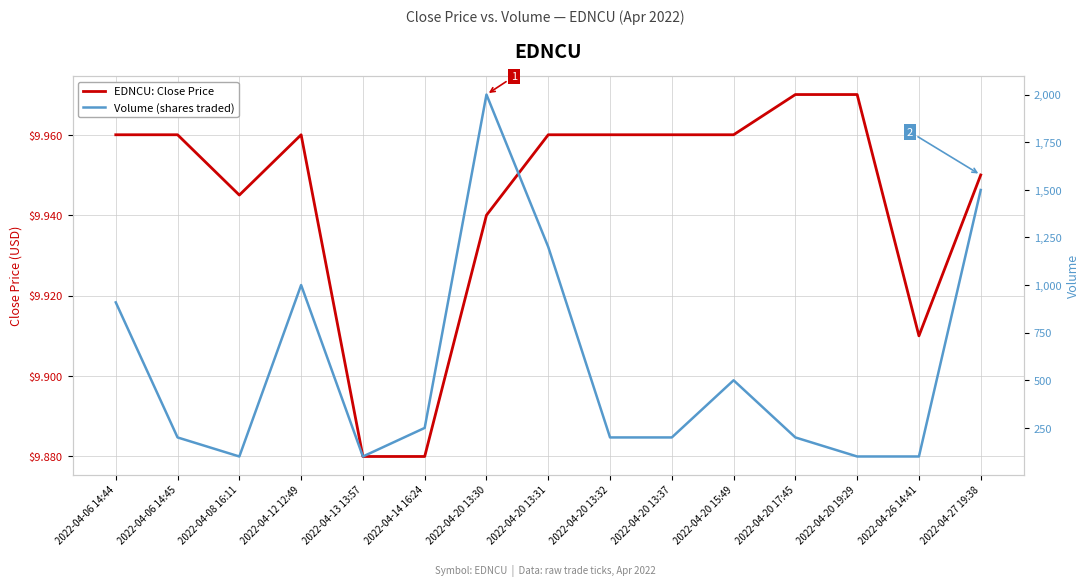

Which has a higher value, 2022-04-20 17:45 or 2022-04-20 13:32?

2022-04-20 17:45